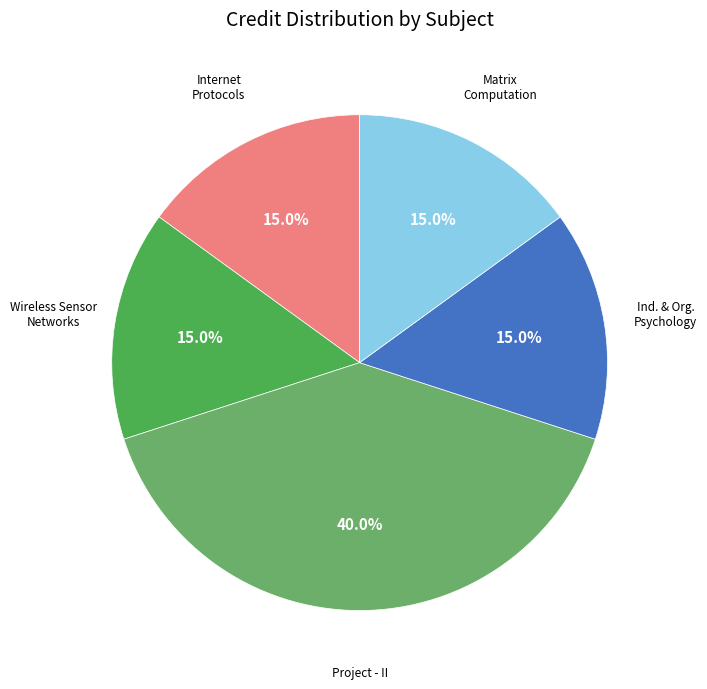

Is there any slice that represents more than half of the pie?

No